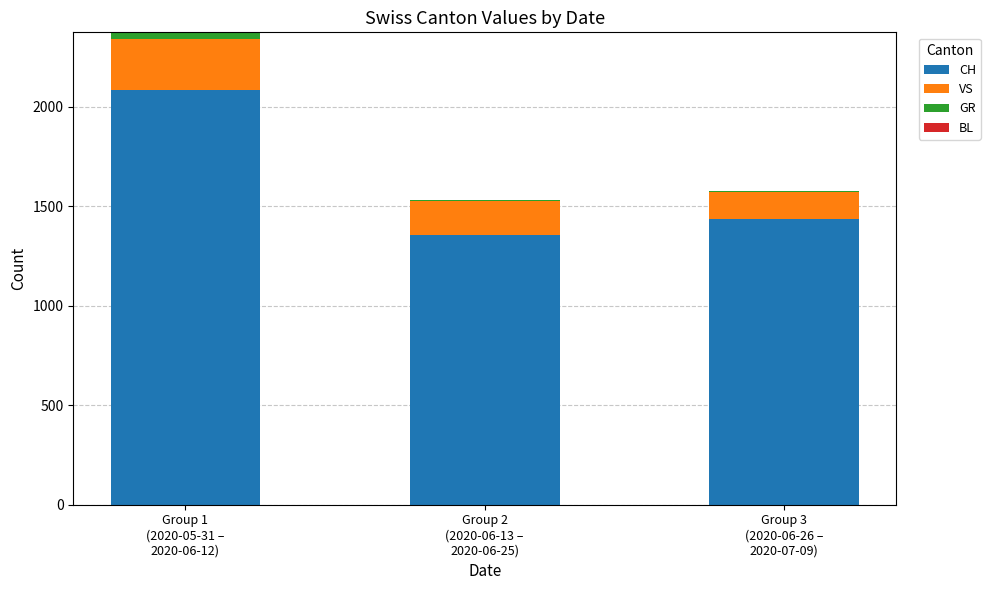

Are the bars horizontal?

No